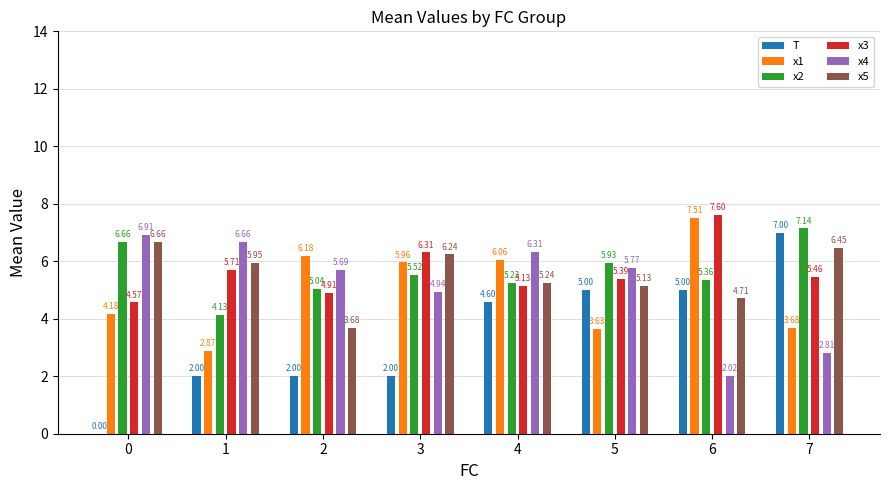

What is the difference between the maximum and minimum values in the x3 series?

3.0